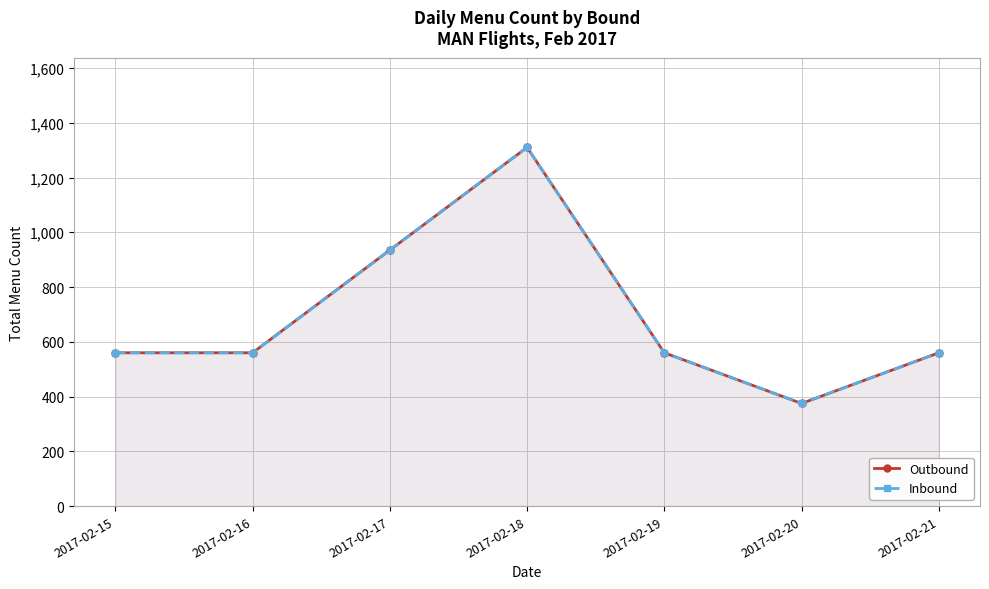

Where is Inbound nearest to the value 842?

2017-02-17